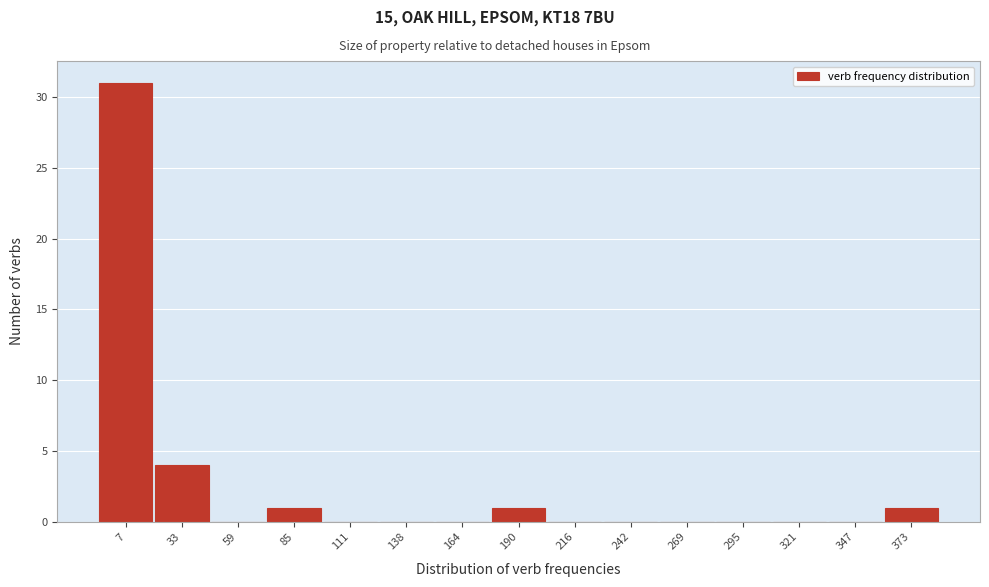

Reading left to right, list all the values displayed in this chart.

7=31	33=4	59=0	85=1	111=0	138=0	164=0	190=1	216=0	242=0	269=0	295=0	321=0	347=0	373=1